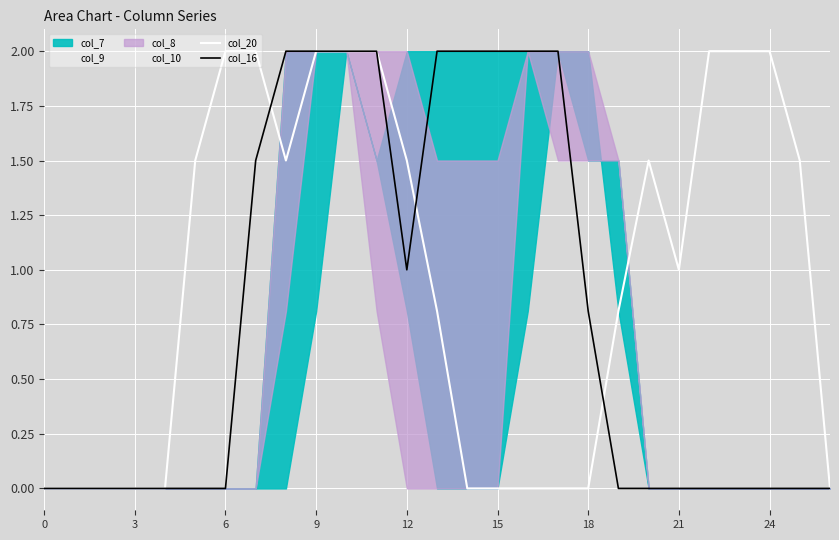

The col_16 series shows 0.5 at 15. True or false?

False